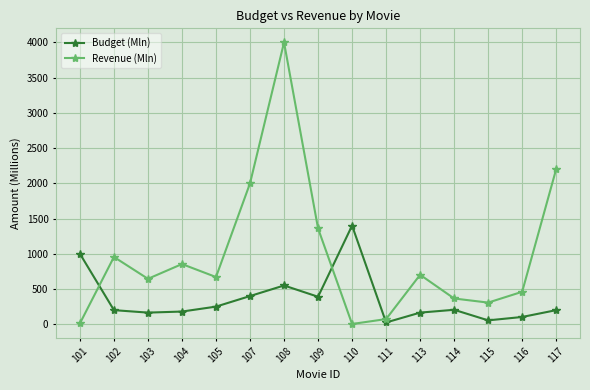

Which series has the widest spread of values?

Revenue (Mln)